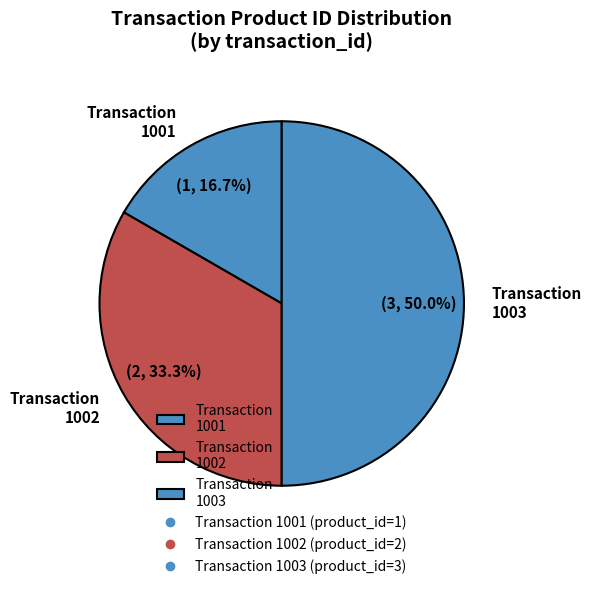

Is Transaction 1002 the majority of the pie?

No